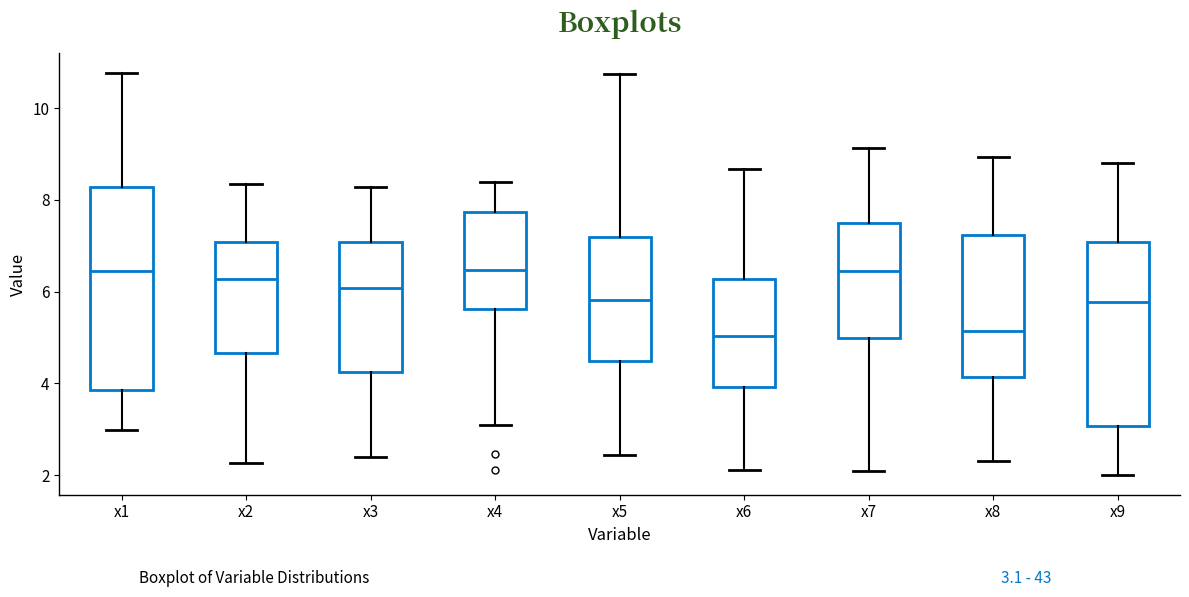

Where does the median line of the box for x2 sit on the y-axis? The values are not printed on the chart, so give them approximately, as read against the axis.

6.2